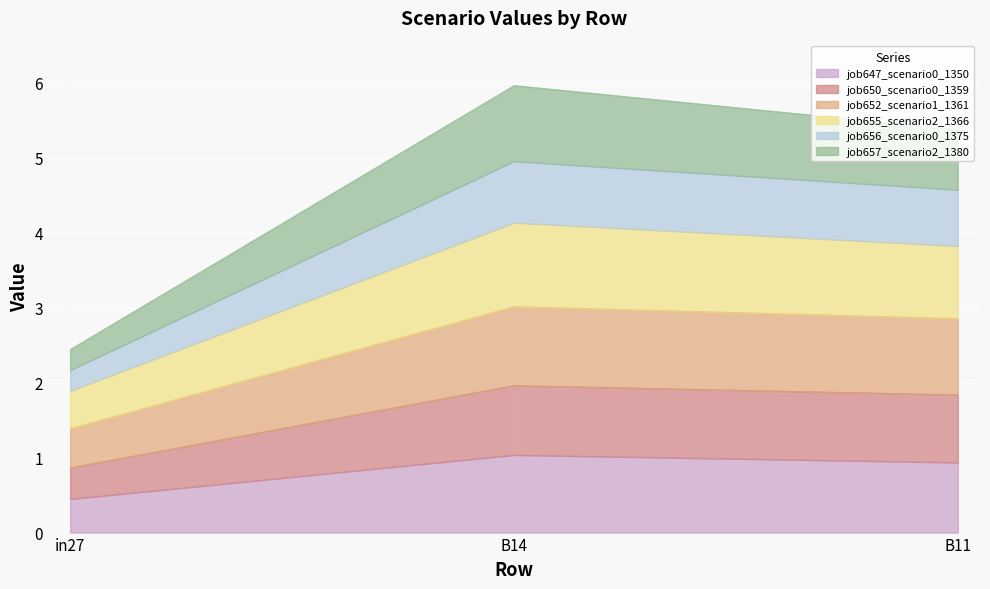

Reading left to right, what are the values for job647_scenario0_1350?

in27=0.4	B14=1.0	B11=0.9